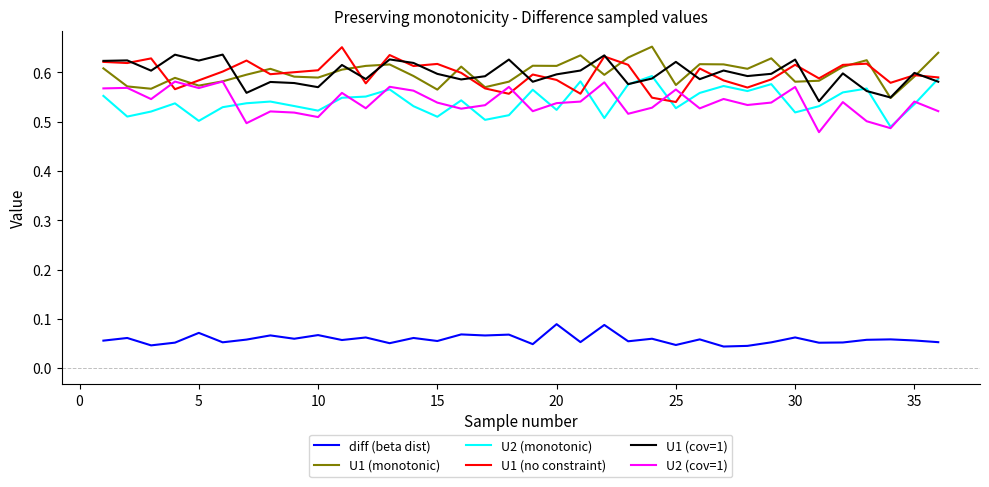

True or false: U1 (cov=1) and diff (beta dist) intersect in this chart.

False